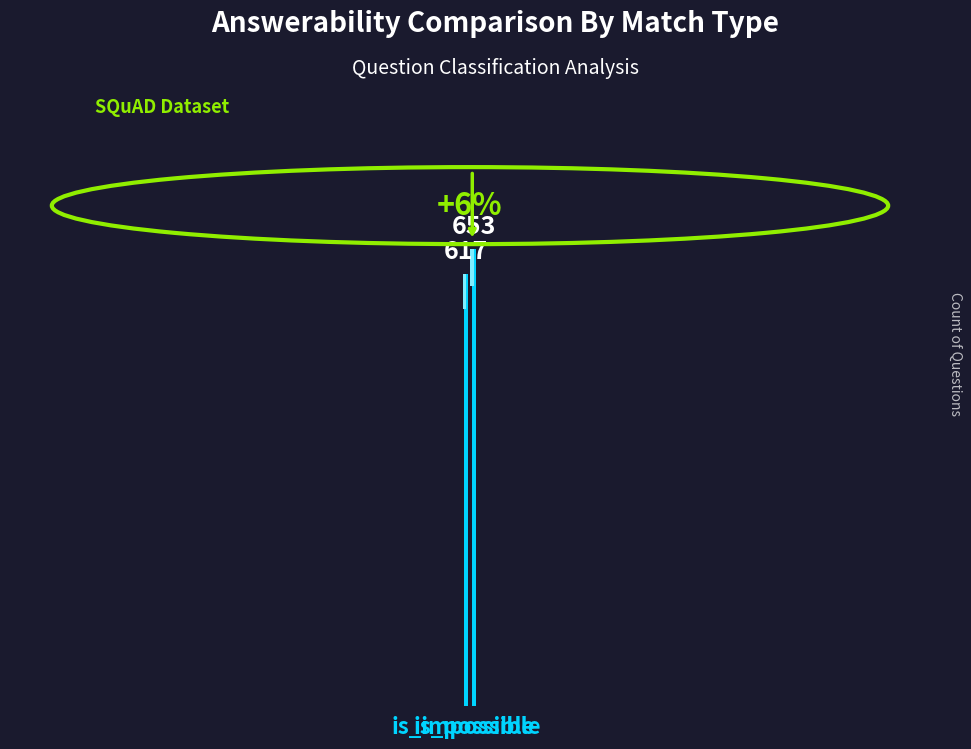

Reading right to left, list all the values displayed in this chart.

653	617